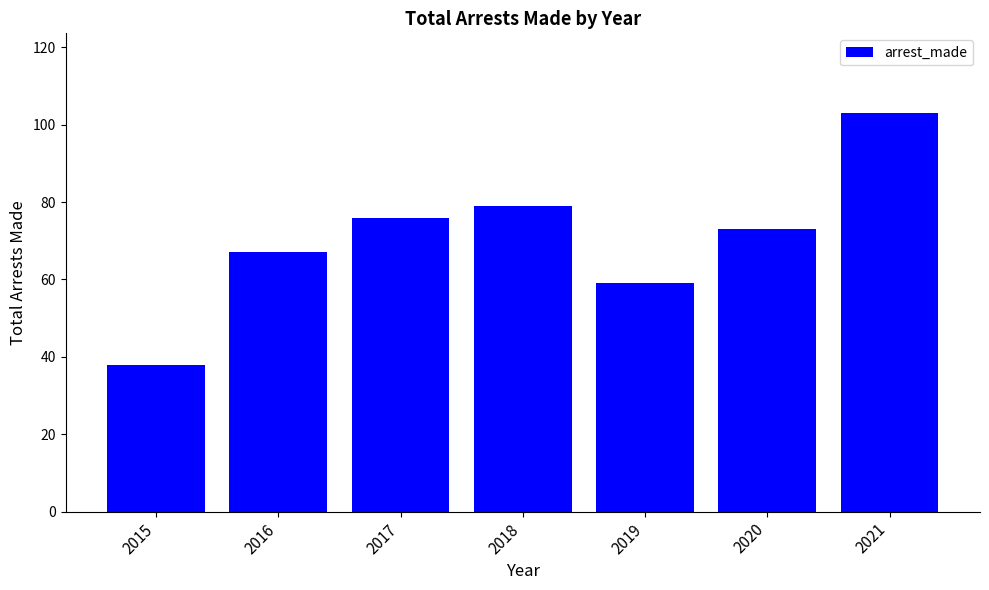

Reading left to right, transcribe all the data shown in this chart.

2015=38	2016=67	2017=76	2018=79	2019=59	2020=73	2021=103